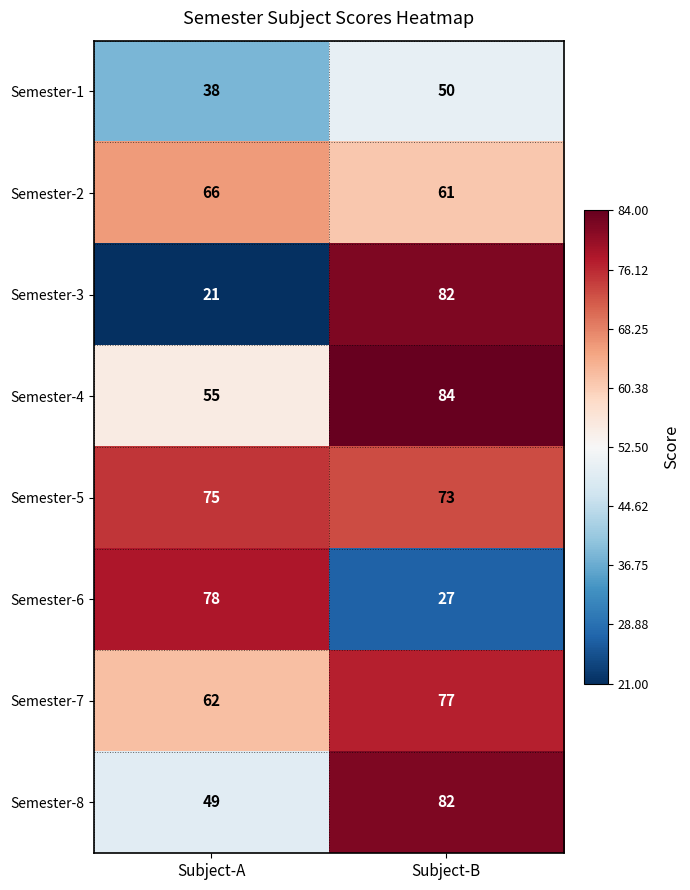

How many series are shown in this chart?

8